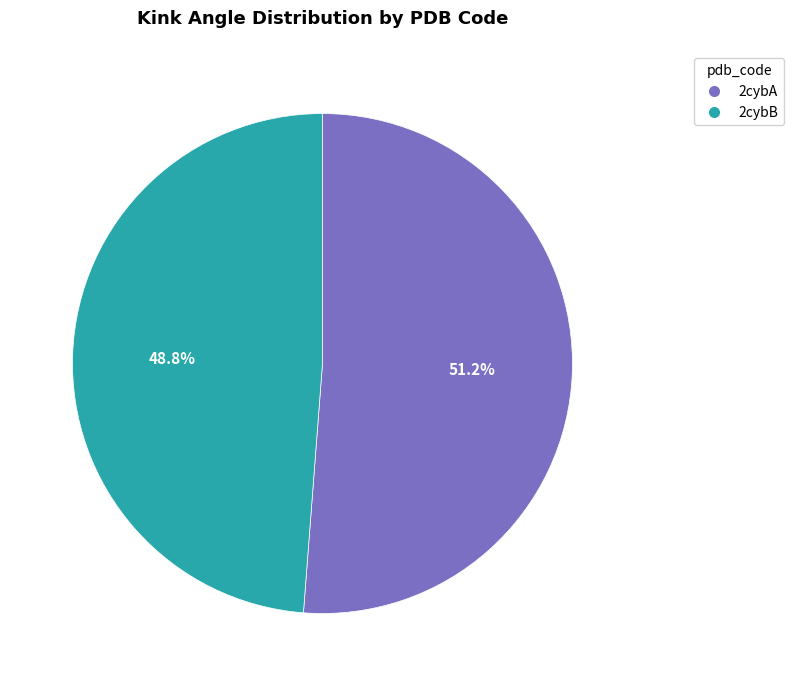

To the nearest percent, what is the difference between the largest and smallest slice percentages?

2%